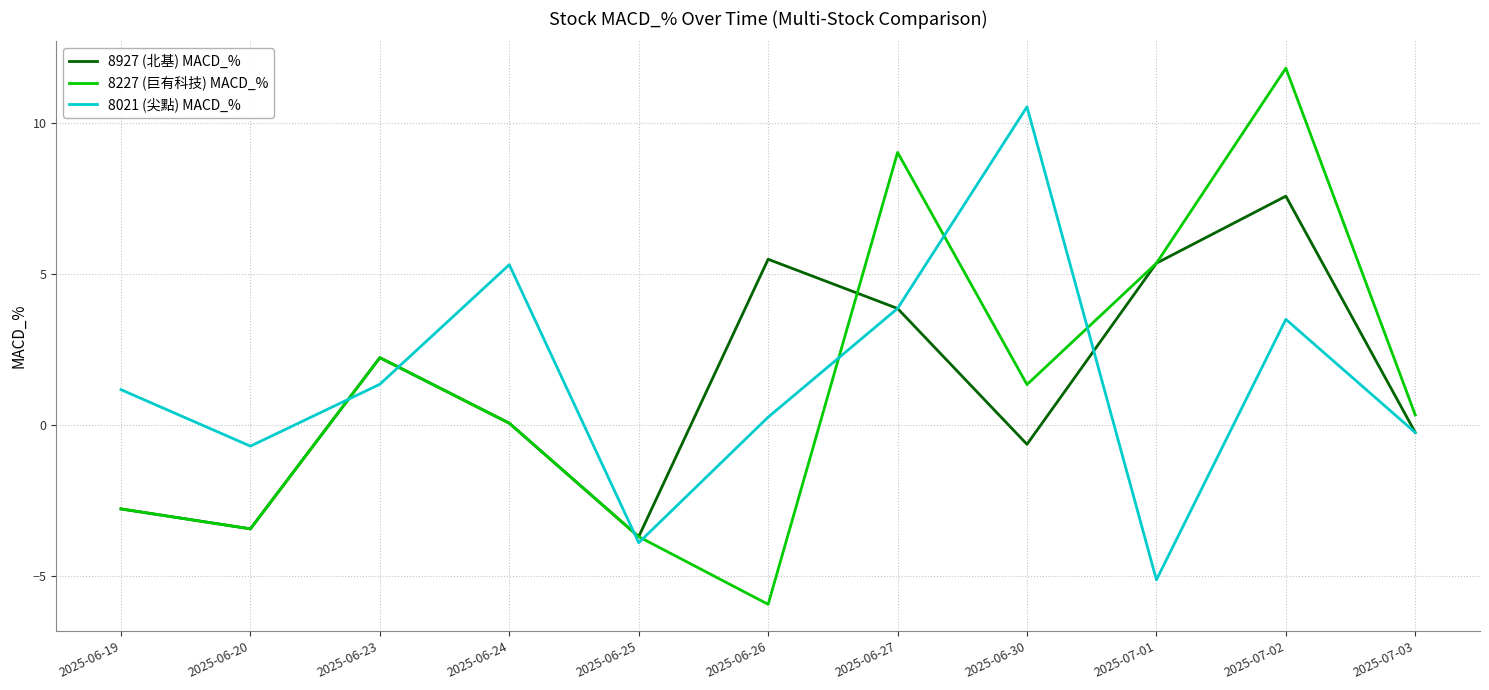

Which label corresponds to the largest value in the chart?

2025-07-02